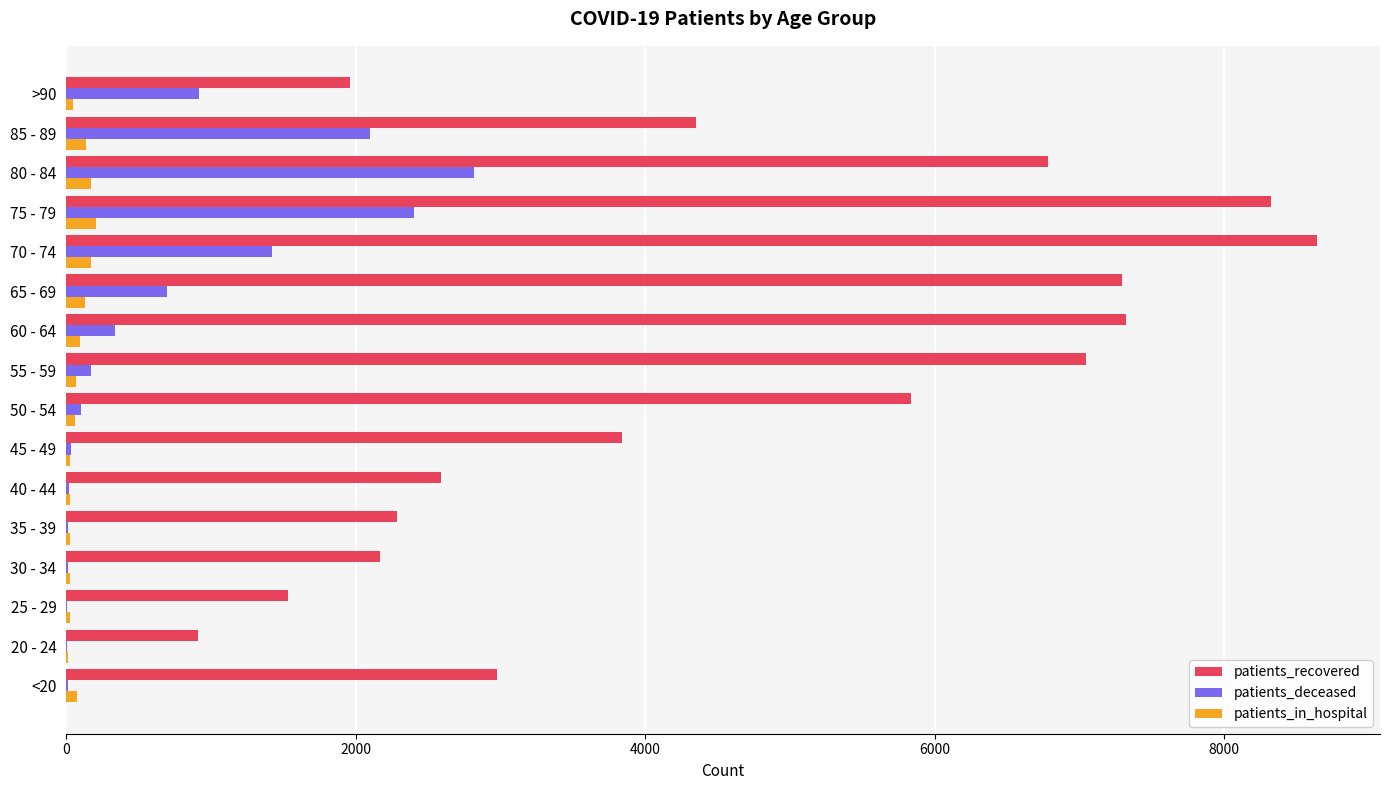

The value of patients_deceased at 75 - 79 is 2406. True or false?

True